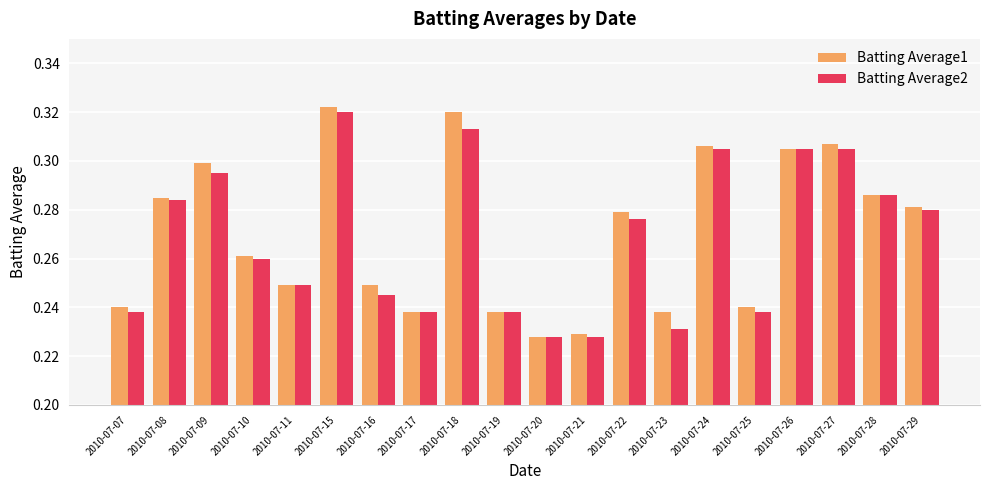

Which series has the largest total across all categories?

Batting Average1